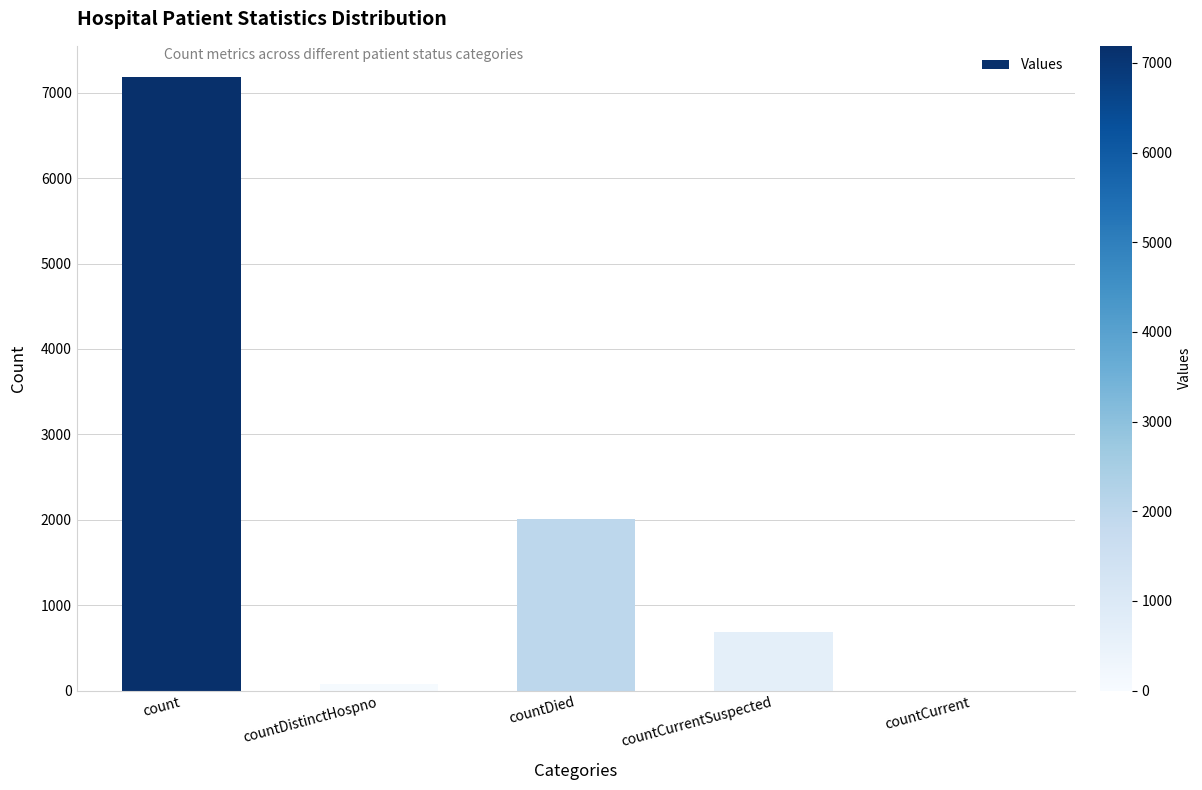

At which label is the value closest to 3595?

countDied